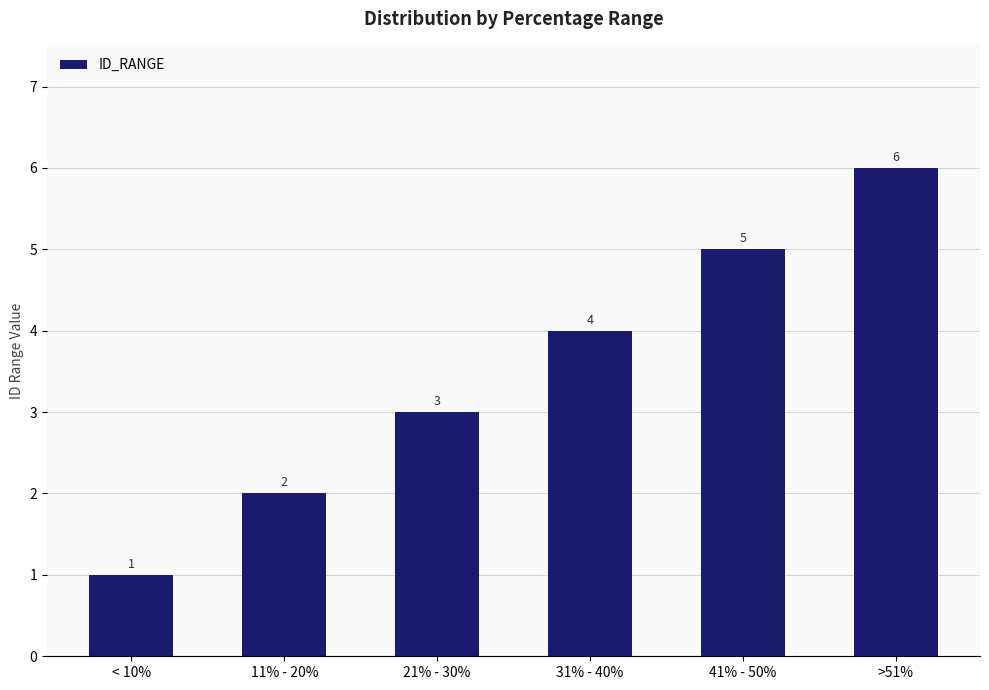

Approximately how many times larger is the value at 21% - 30% compared to >51%?

0.5